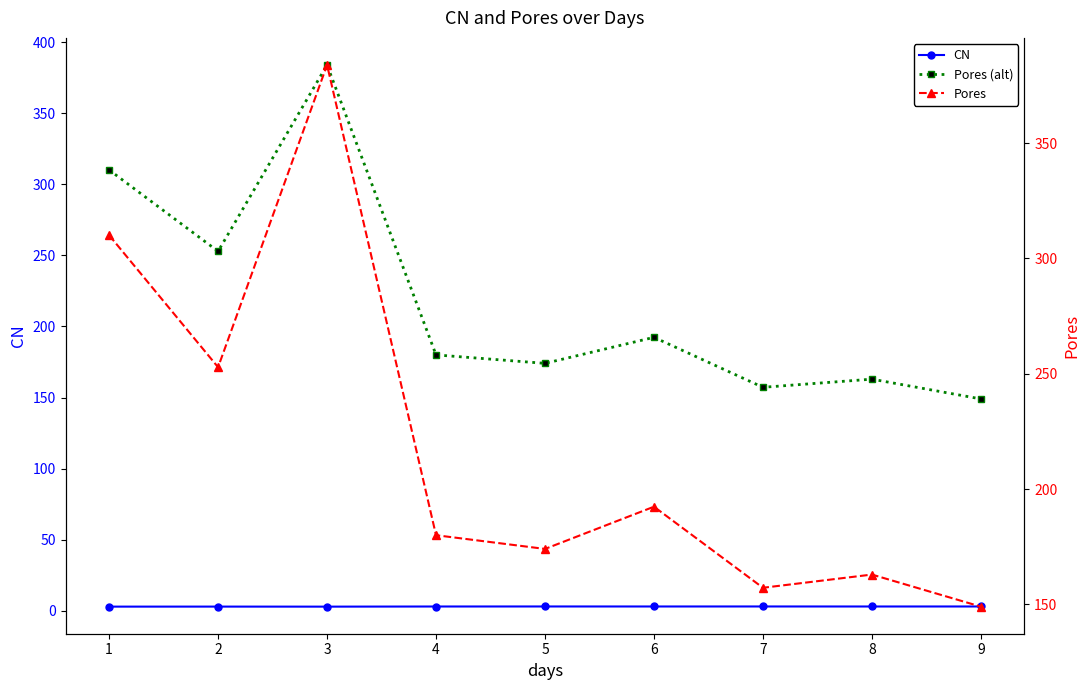

What is the difference between the highest and lowest values at 8?

159.8